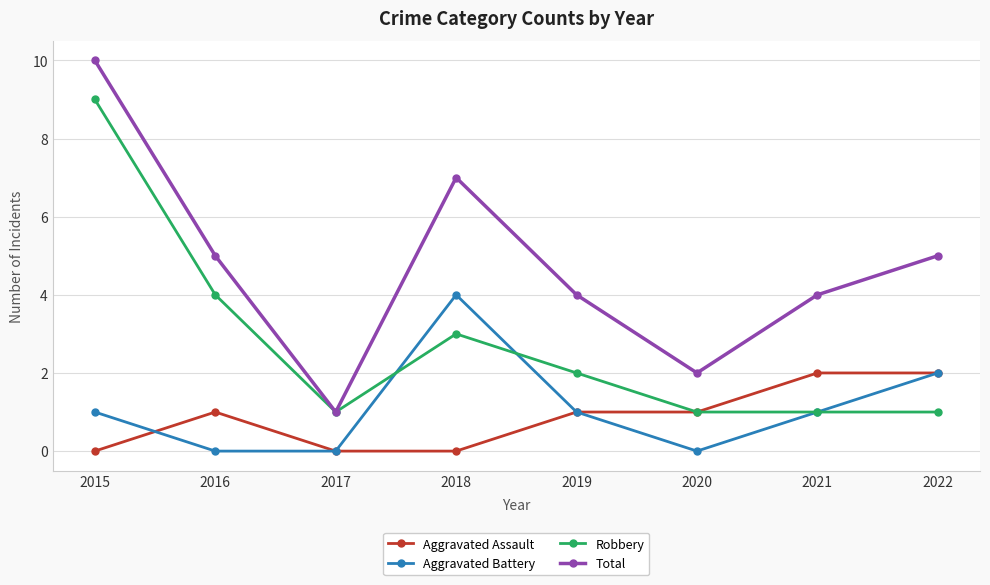

True or false: Robbery has more than 0 points higher than both neighbors.

True